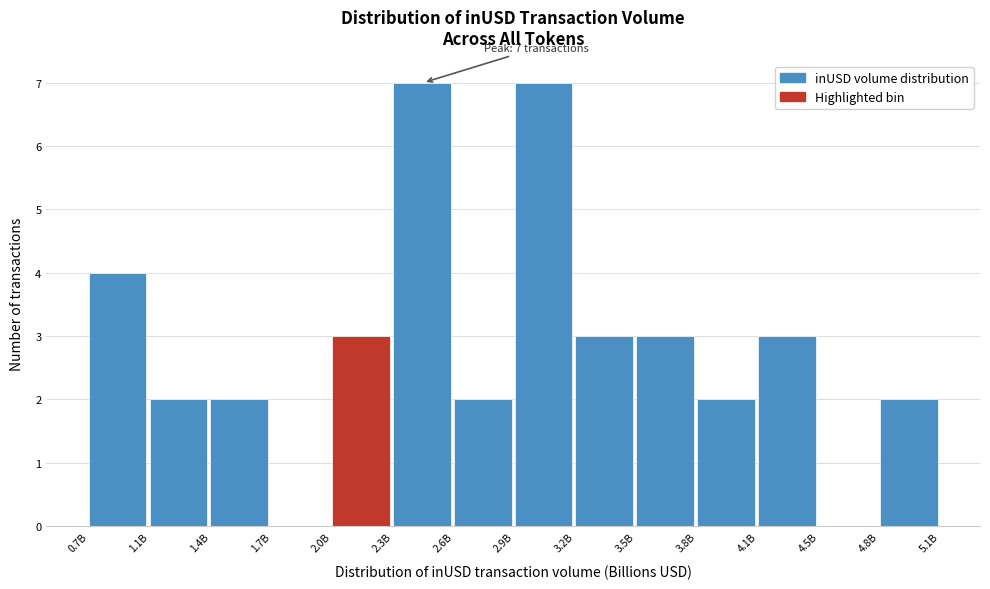

Reading left to right, list all the values displayed in this chart.

0.7B=4	1.1B=2	1.4B=2	1.7B=0	2.0B=3	2.3B=7	2.6B=2	2.9B=7	3.2B=3	3.5B=3	3.8B=2	4.1B=3	4.5B=0	4.8B=2